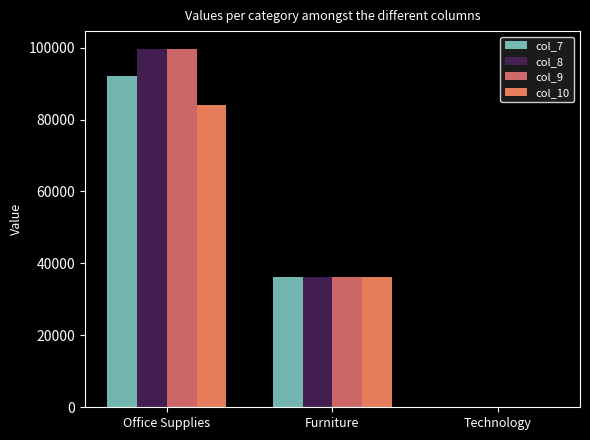

Rank the categories by col_10 value from lowest to highest.

Technology, Furniture, Office Supplies